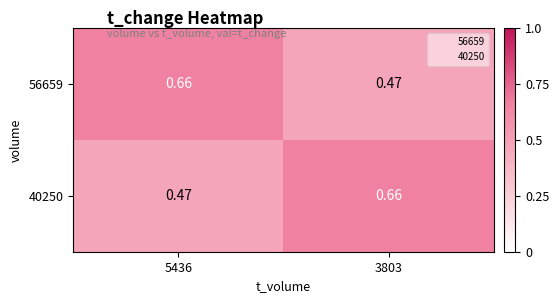

Between 5436 and 3803, which series saw the biggest shift?

56659